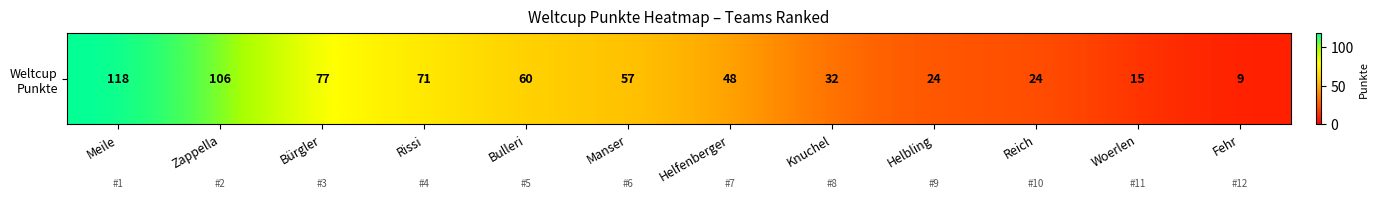

Which category has the highest value across all series?

Meile